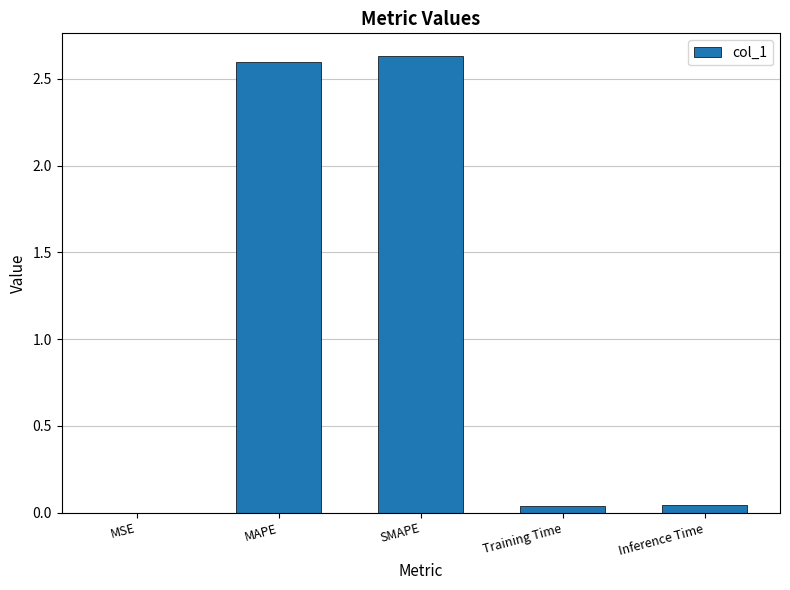

Approximately how many times larger is the value at MAPE compared to SMAPE?

1.0